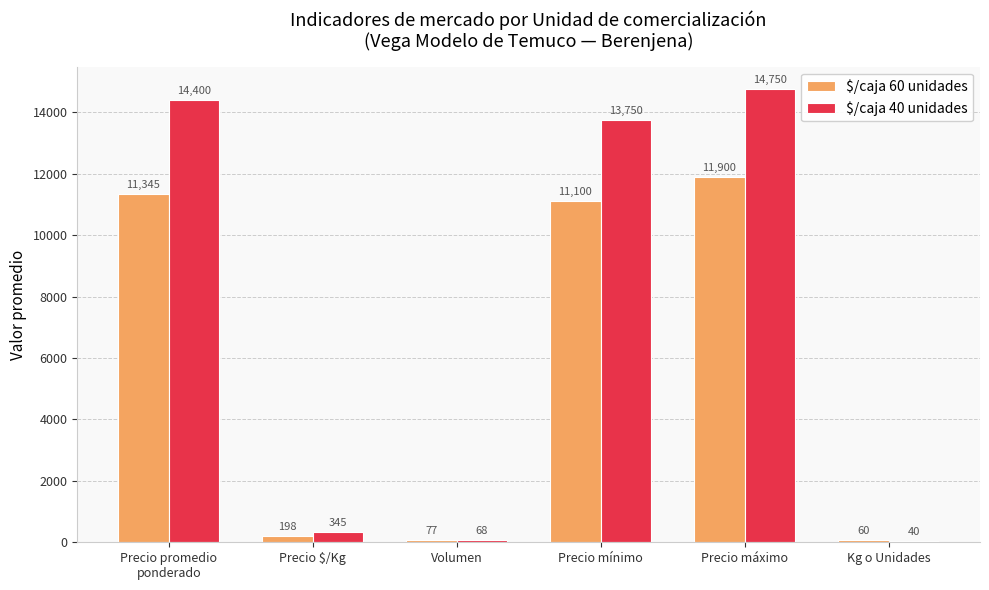

What is the total value across all series at Precio máximo?

26650